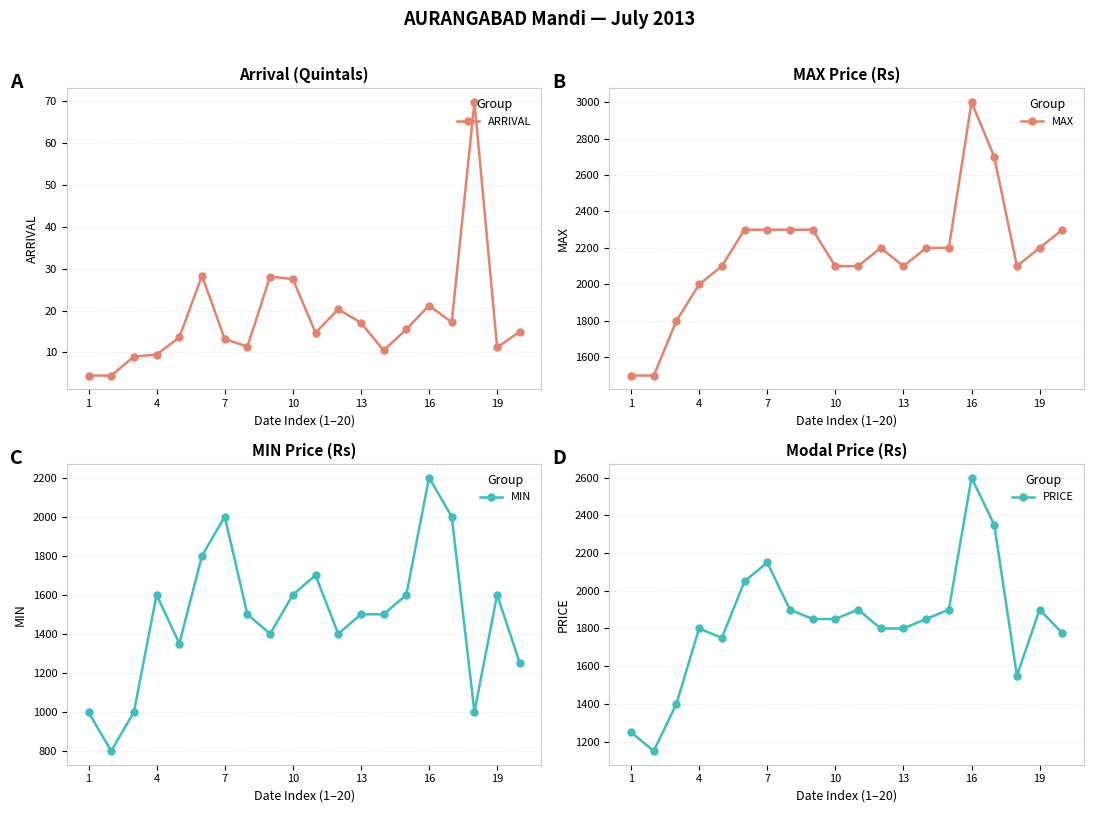

At which category does MIN reach its first local peak?

4